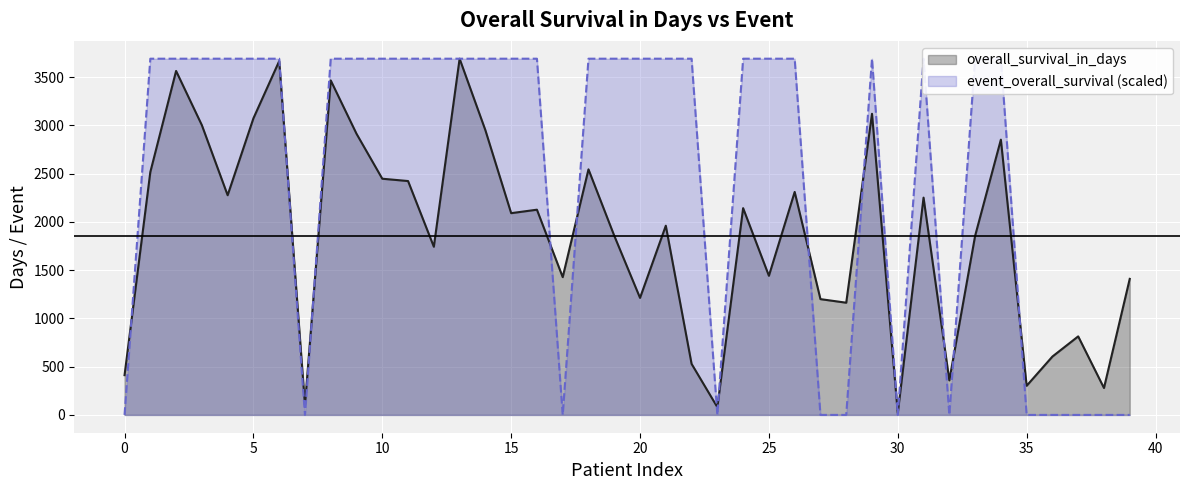

True or false: overall_survival_in_days has more than 1 points higher than both neighbors.

True